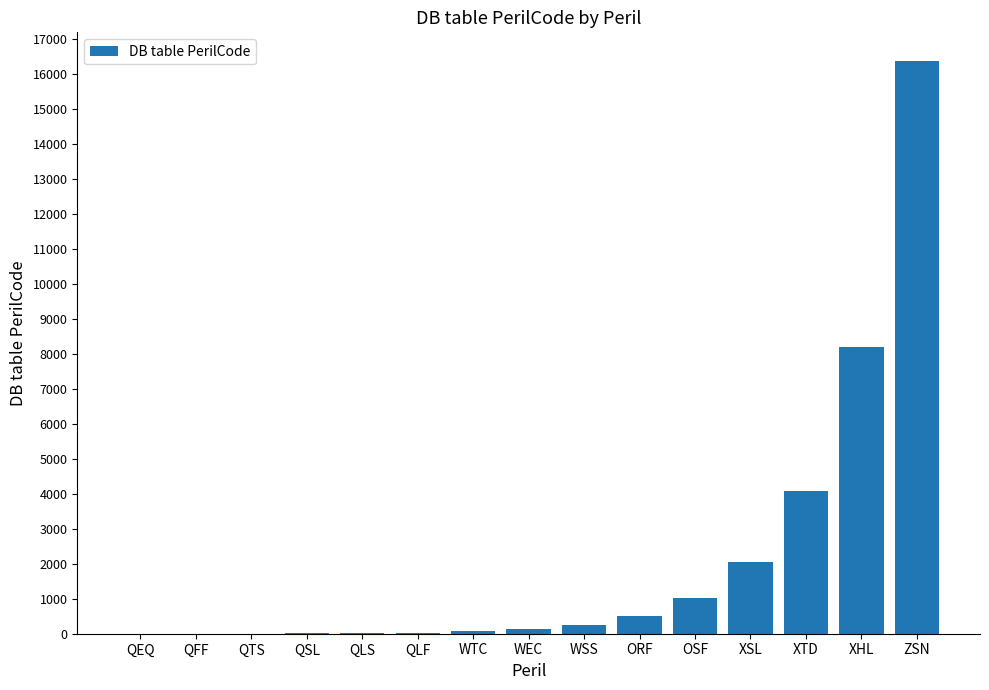

Which has a higher value, XHL or OSF?

XHL